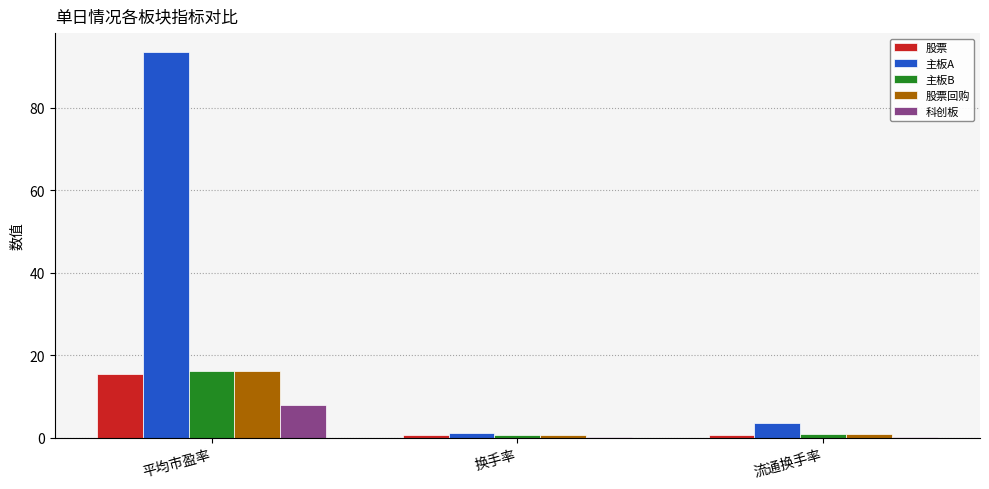

What is the spread (max minus min) of values at 平均市盈率?

85.4